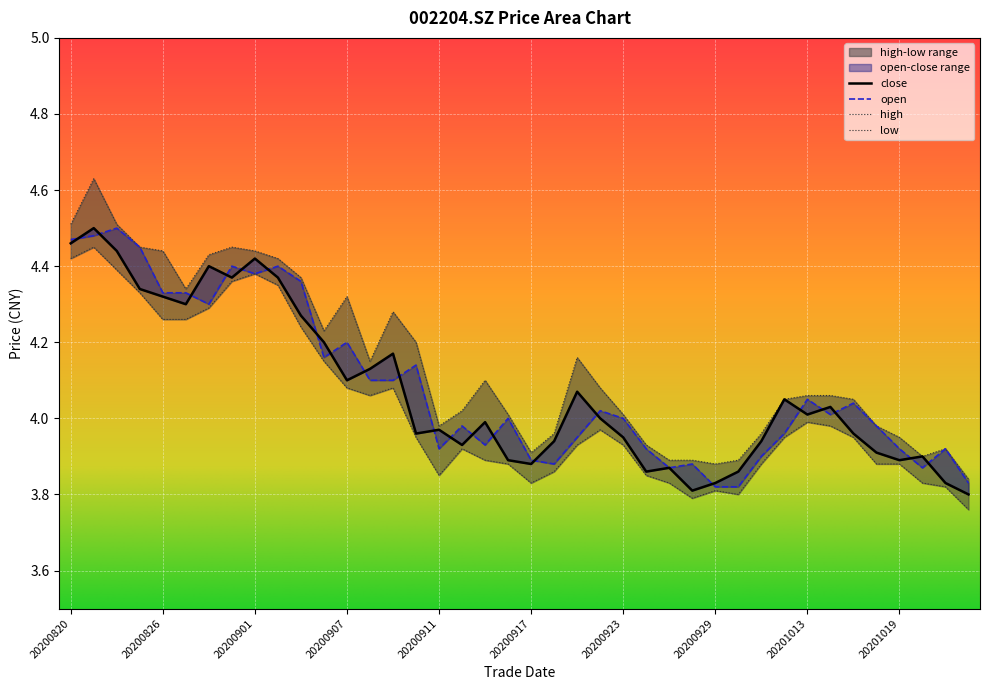

How many lines are shown in the chart?

4